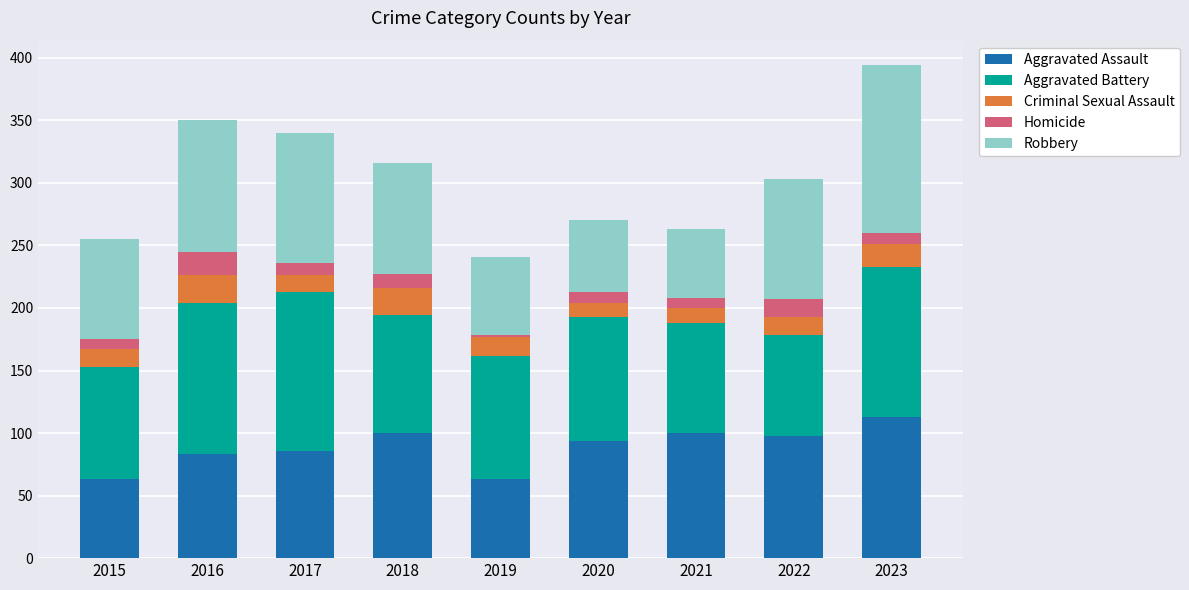

The Aggravated Assault series shows 38 at 2019. True or false?

False